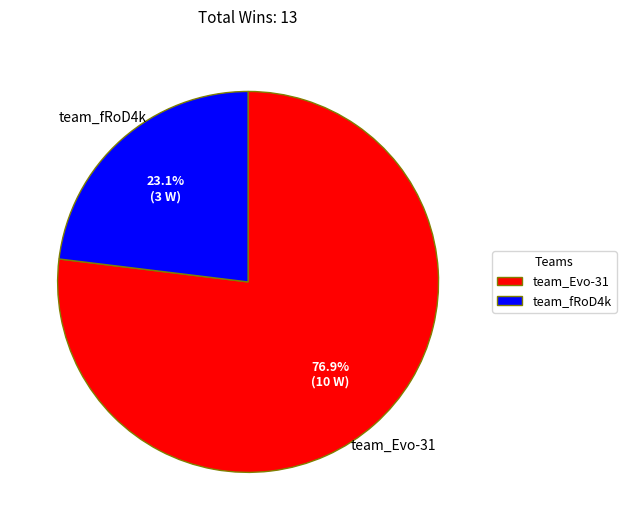

To the nearest percent, what percentage of the pie is team_Evo-31?

77%